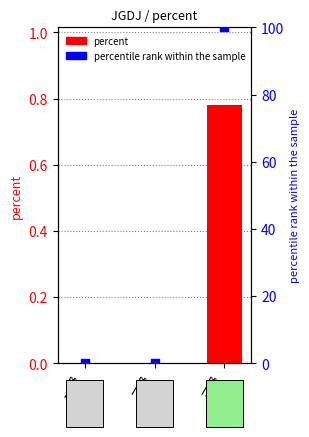

Which series has the widest spread of Y values?

percentile rank within the sample